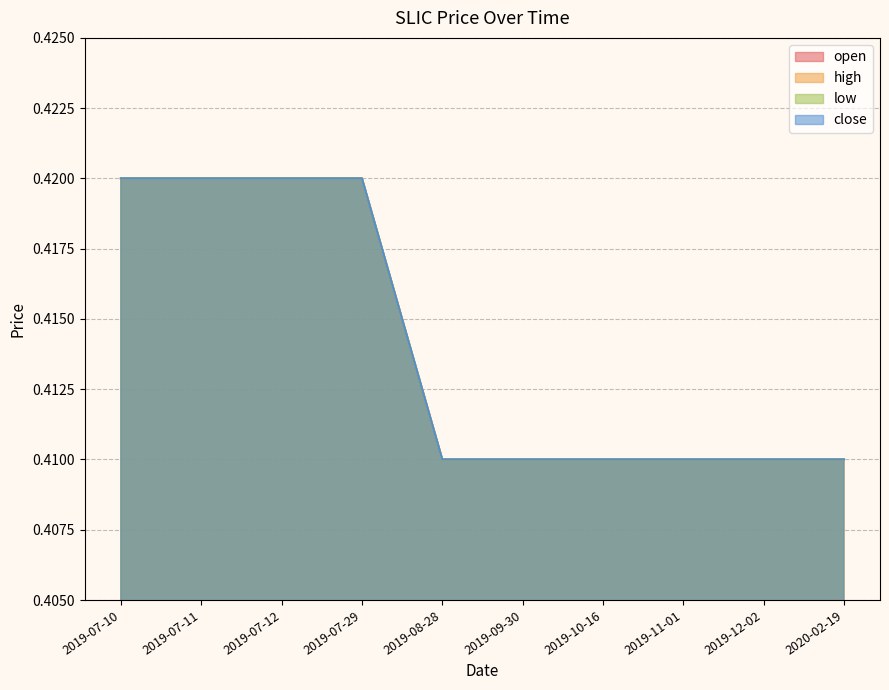

Reading right to left, extract all data points from this chart.

open: 2020-02-19=0.4	2019-12-02=0.4	2019-11-01=0.4	2019-10-16=0.4	2019-09-30=0.4	2019-08-28=0.4	2019-07-29=0.4	2019-07-12=0.4	2019-07-11=0.4	2019-07-10=0.4
high: 2020-02-19=0.4	2019-12-02=0.4	2019-11-01=0.4	2019-10-16=0.4	2019-09-30=0.4	2019-08-28=0.4	2019-07-29=0.4	2019-07-12=0.4	2019-07-11=0.4	2019-07-10=0.4
low: 2020-02-19=0.4	2019-12-02=0.4	2019-11-01=0.4	2019-10-16=0.4	2019-09-30=0.4	2019-08-28=0.4	2019-07-29=0.4	2019-07-12=0.4	2019-07-11=0.4	2019-07-10=0.4
close: 2020-02-19=0.4	2019-12-02=0.4	2019-11-01=0.4	2019-10-16=0.4	2019-09-30=0.4	2019-08-28=0.4	2019-07-29=0.4	2019-07-12=0.4	2019-07-11=0.4	2019-07-10=0.4